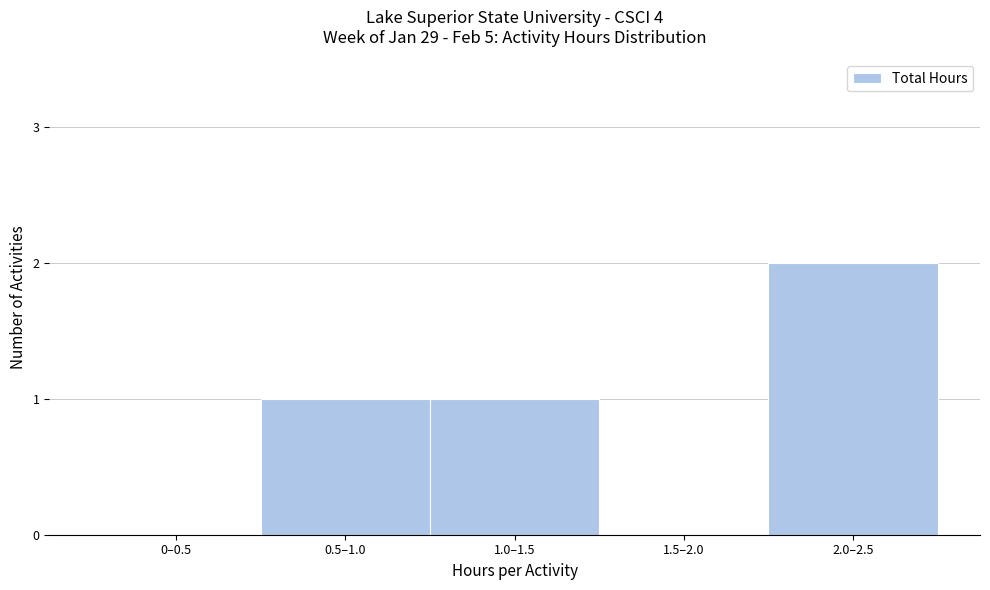

Reading right to left, list all the values displayed in this chart.

2.0–2.5=2	1.5–2.0=0	1.0–1.5=1	0.5–1.0=1	0–0.5=0